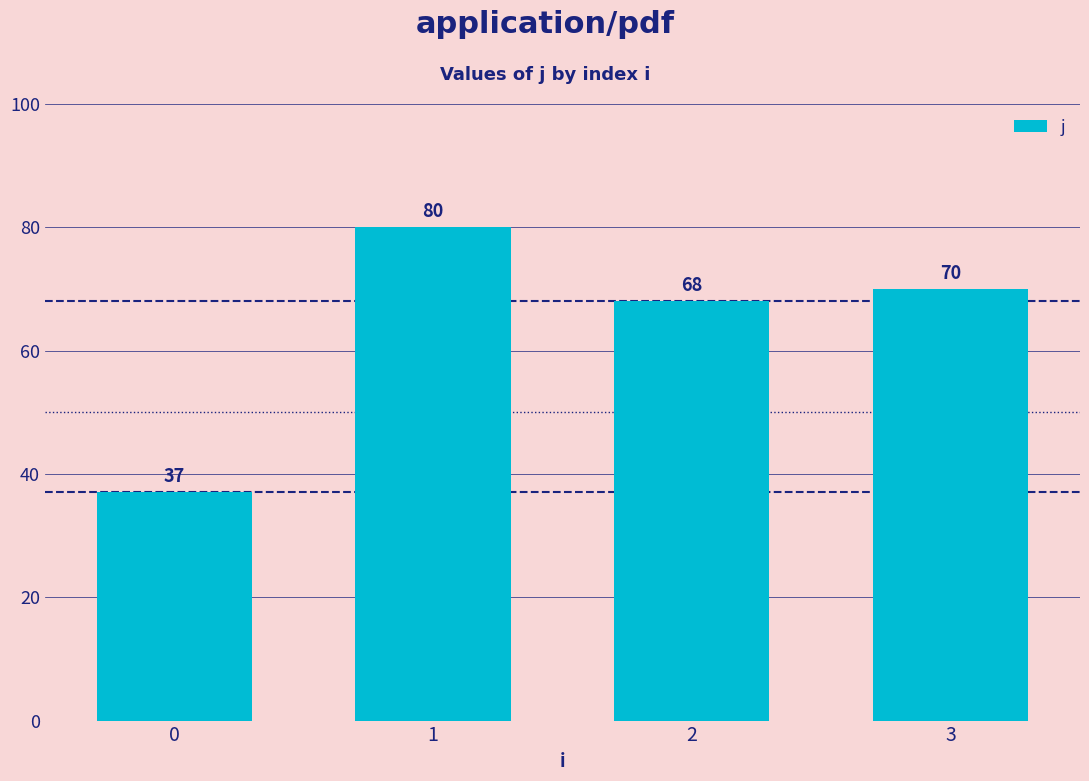

What is the average value?

64